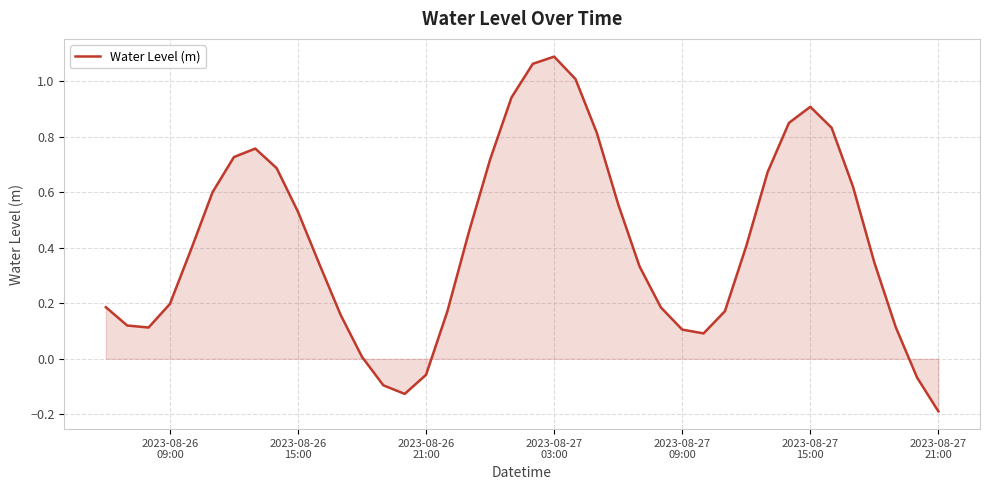

What is the difference between the maximum and minimum values?

1.3